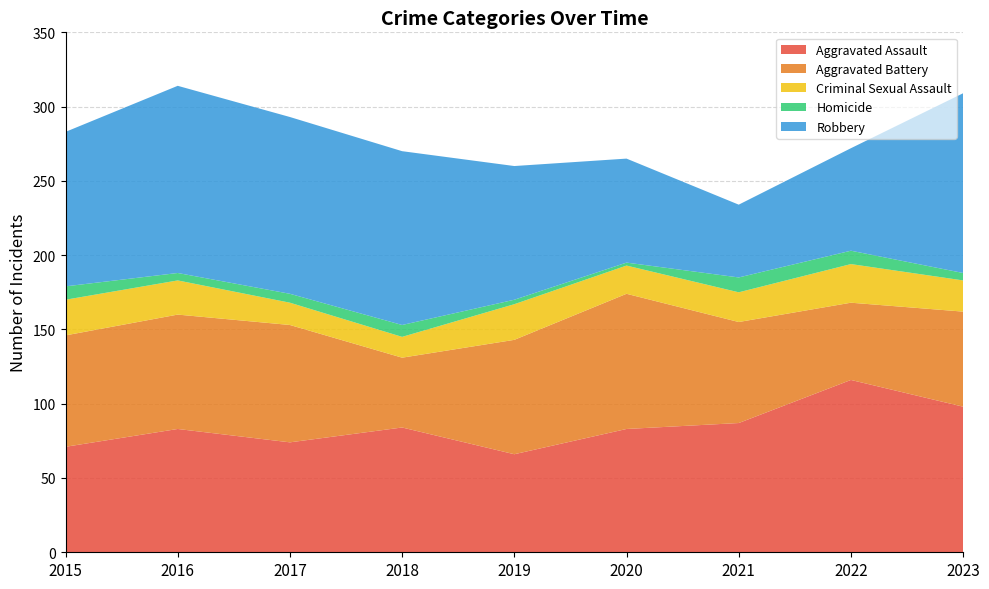

Reading left to right, transcribe all the data shown in this chart.

Aggravated Assault: 71	83	74	84	66	83	87	116	98
Aggravated Battery: 75	77	79	47	77	91	68	52	64
Criminal Sexual Assault: 24	23	15	14	24	19	20	26	21
Homicide: 9	5	6	8	3	2	10	9	5
Robbery: 104	126	119	117	90	70	49	69	121